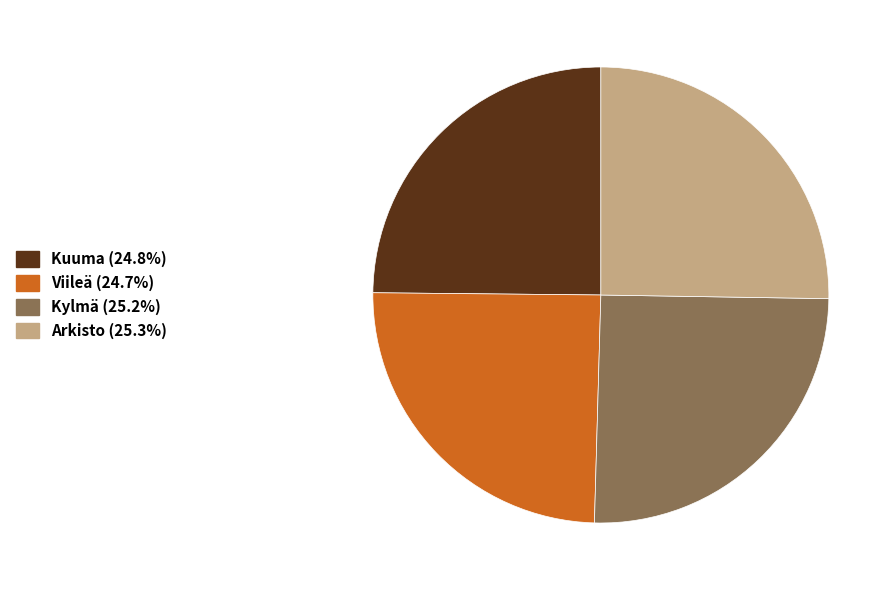

Do Viileä and Kylmä together represent more than half of the pie?

No